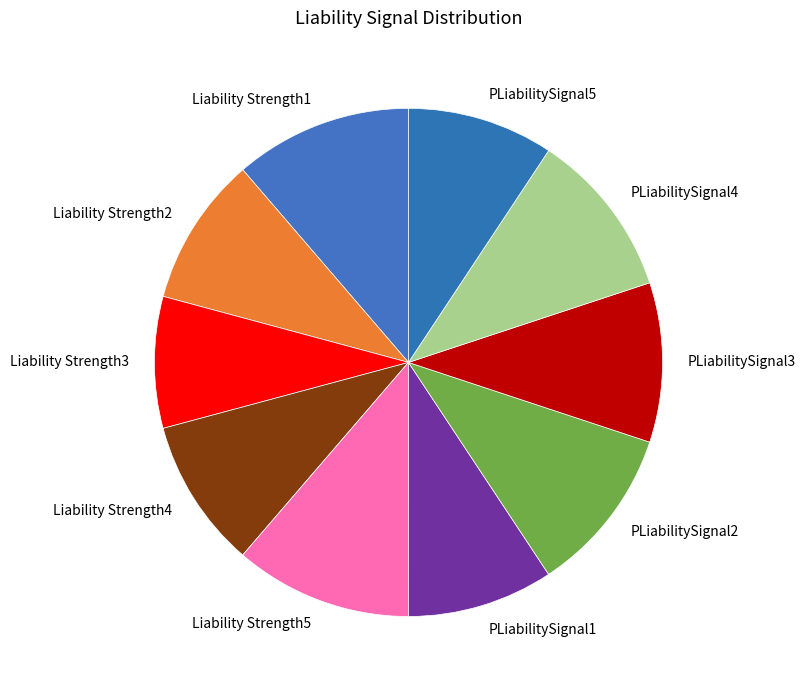

Is there any slice that represents more than half of the pie?

No